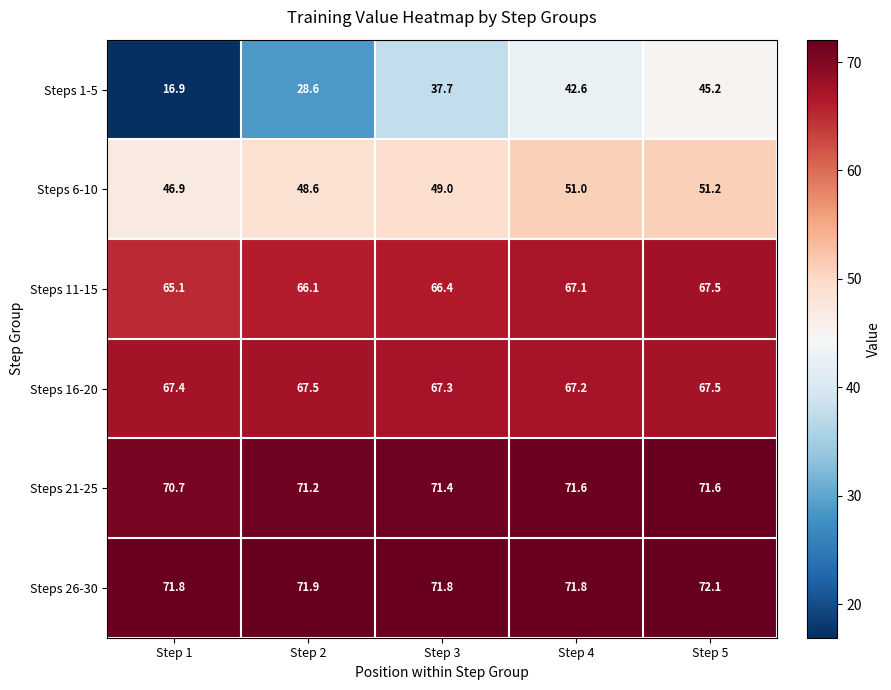

Between Step 2 and Step 3, which series saw the biggest shift?

Steps 1-5